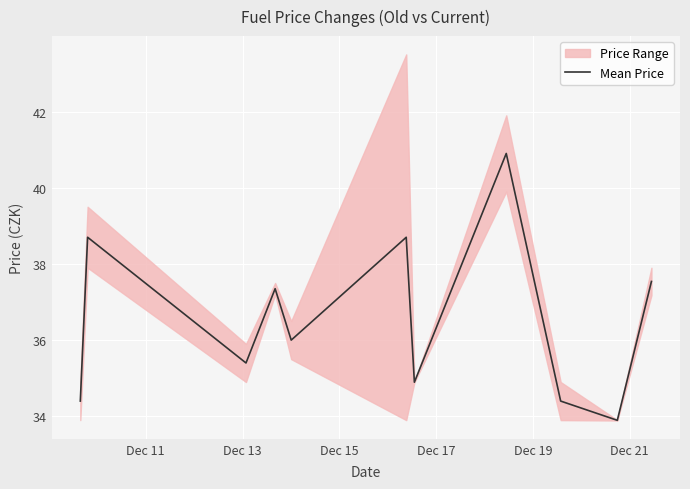

What is the greatest value displayed?

40.9